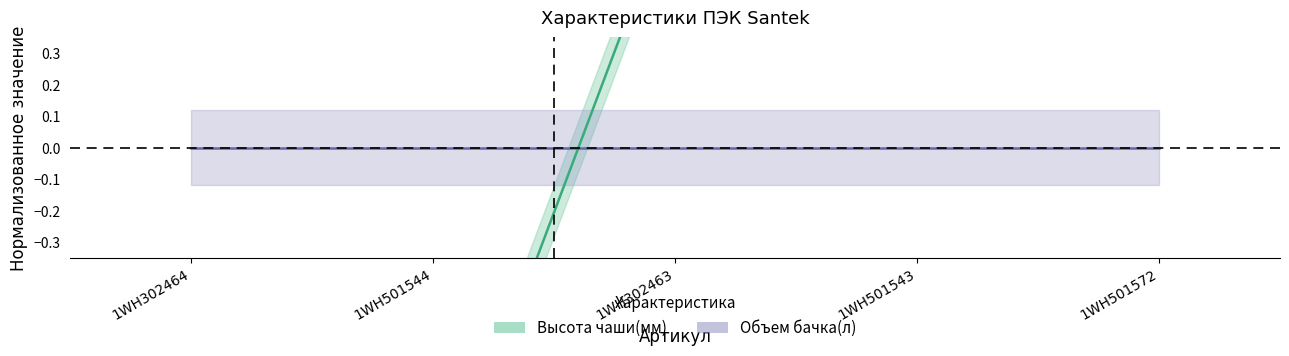

Is this an area chart (filled region under the line)?

No